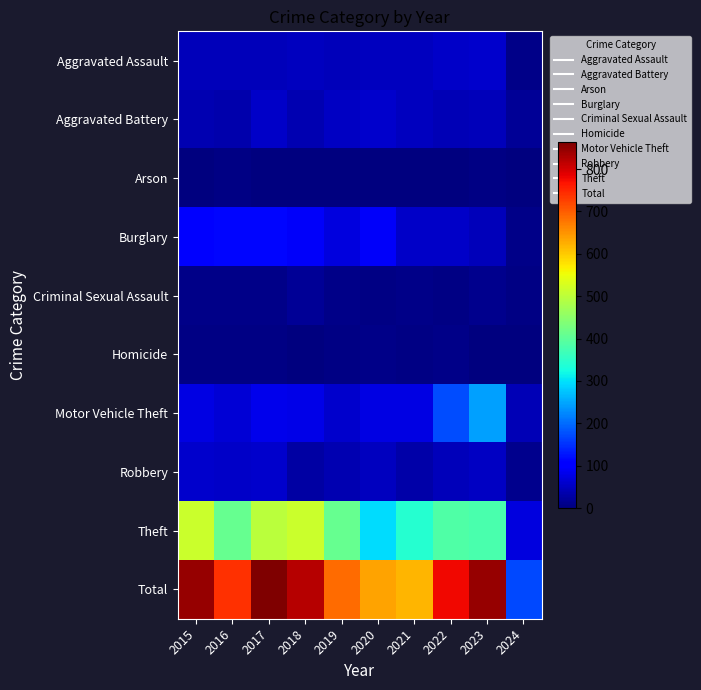

Reading right to left, what are all the values shown in this chart?

Aggravated Assault: 2024=9	2023=59	2022=55	2021=50	2020=48	2019=44	2018=48	2017=44	2016=46	2015=46
Aggravated Battery: 2024=17	2023=47	2022=42	2021=49	2020=59	2019=51	2018=39	2017=54	2016=37	2015=38
Arson: 2024=1	2023=4	2022=3	2021=1	2020=2	2019=0	2018=3	2017=2	2016=4	2015=1
Burglary: 2024=9	2023=47	2022=56	2021=57	2020=92	2019=72	2018=92	2017=114	2016=112	2015=98
Criminal Sexual Assault: 2024=5	2023=12	2022=5	2021=9	2020=5	2019=7	2018=18	2017=7	2016=7	2015=7
Homicide: 2024=0	2023=2	2022=9	2021=4	2020=10	2019=5	2018=3	2017=4	2016=5	2015=6
Motor Vehicle Theft: 2024=43	2023=243	2022=175	2021=75	2020=75	2019=60	2018=78	2017=82	2016=67	2015=75
Robbery: 2024=12	2023=53	2022=46	2021=32	2020=48	2019=38	2018=27	2017=60	2016=54	2015=59
Theft: 2024=74	2023=378	2022=388	2021=341	2020=296	2019=409	2018=515	2017=497	2016=409	2015=515
Total: 2024=170	2023=845	2022=779	2021=618	2020=635	2019=686	2018=823	2017=864	2016=741	2015=845